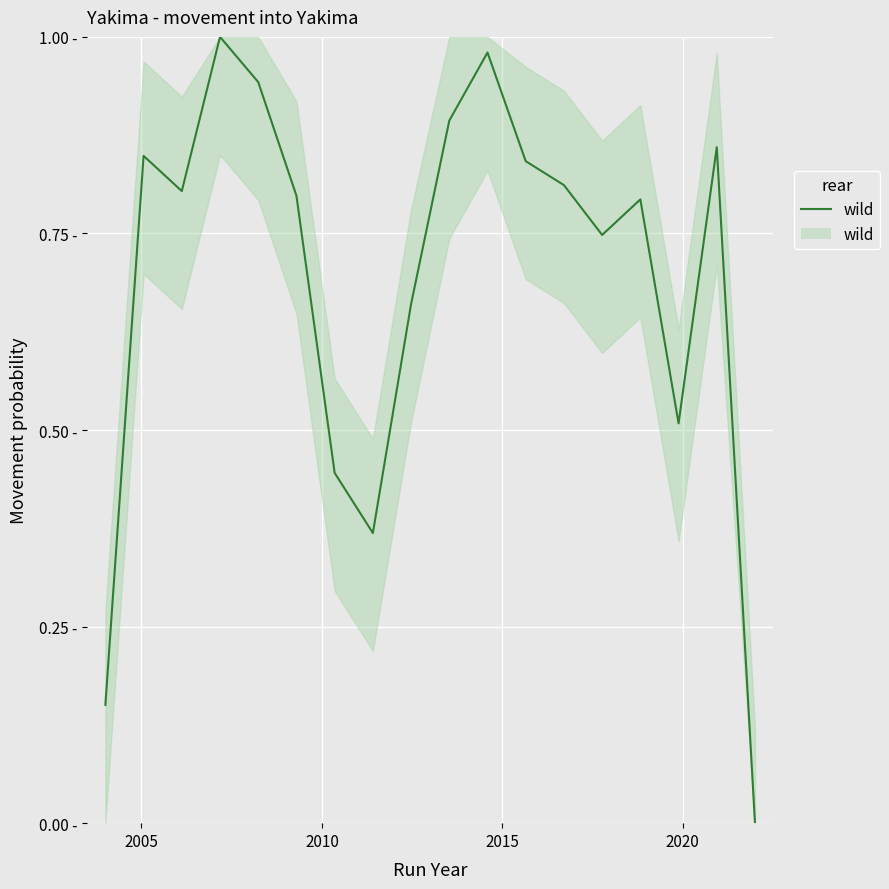

Reading left to right, extract all data points from this chart.

0.2	0.8	0.8	1.0	0.9	0.8	0.4	0.4	0.7	0.9	1.0	0.8	0.8	0.7	0.8	0.5	0.9	0.0